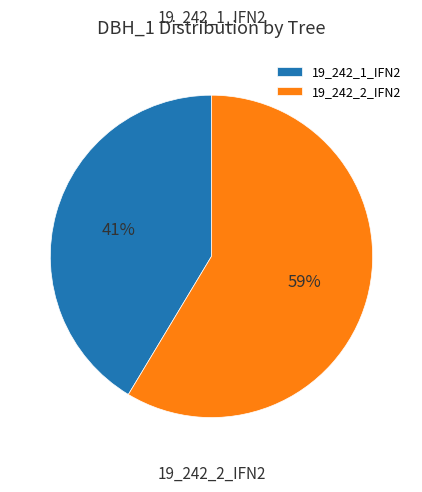

To the nearest percent, what is the combined percentage of 19_242_2_IFN2 and 19_242_1_IFN2?

100%